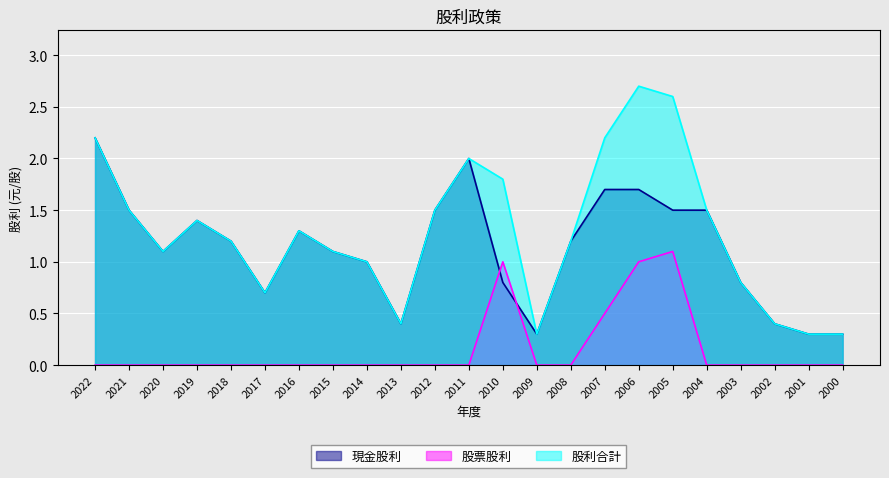

Which series has the largest range (max minus min)?

股利合計